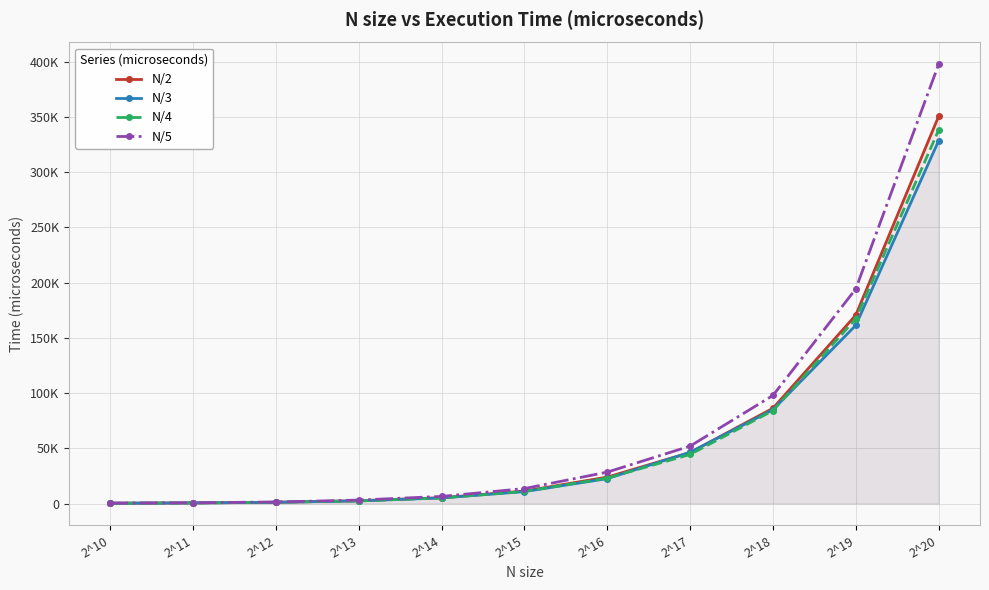

Which label corresponds to the largest value in the chart?

2^20